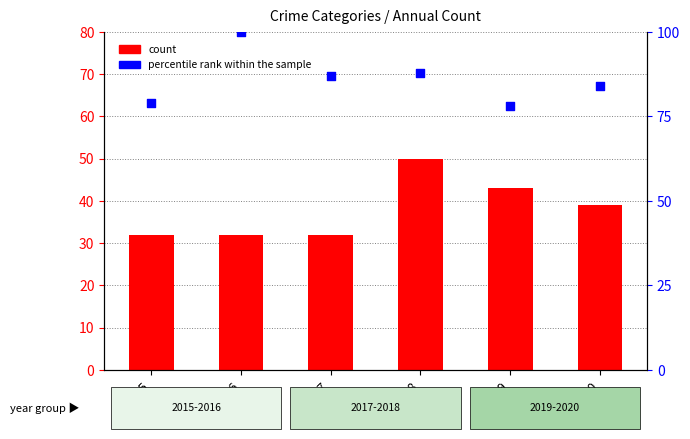

Which series has the widest spread of Y values?

percentile rank within sample